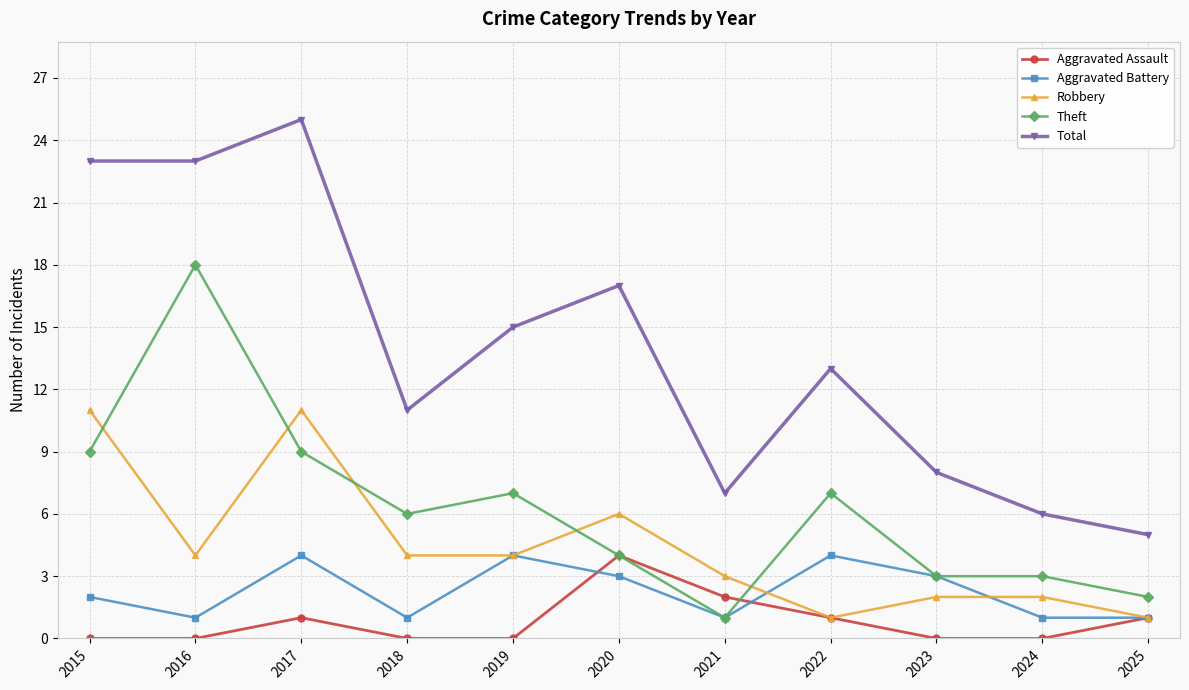

Which series has the largest range (max minus min)?

Total